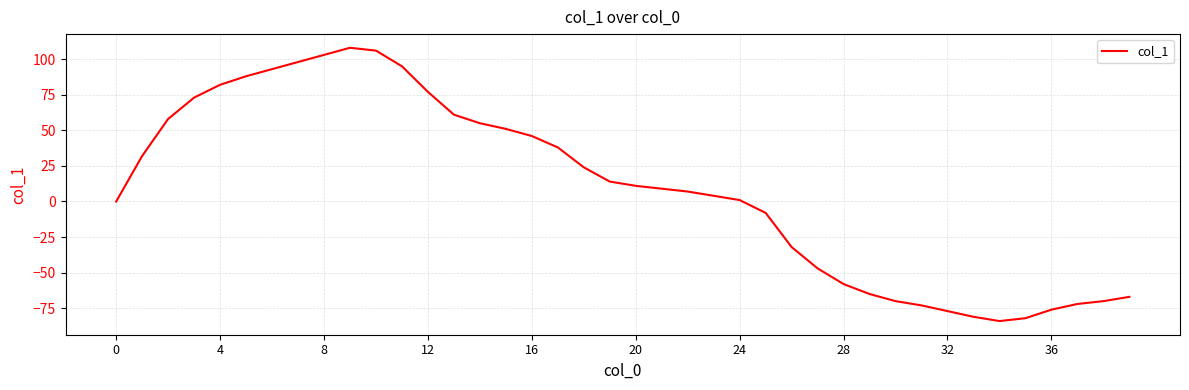

What is the difference between the maximum and minimum values?

192